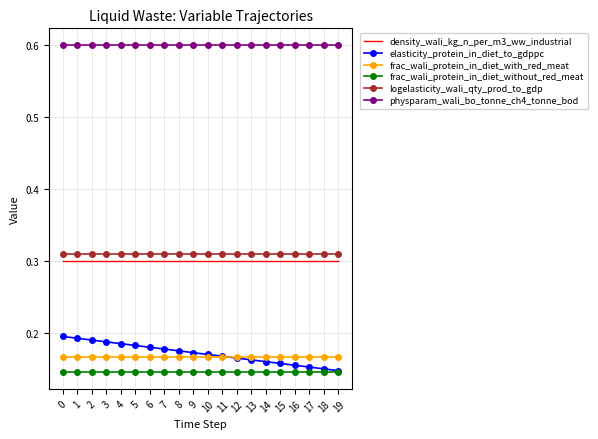

The value of logelasticity_wali_qty_prod_to_gdp at 14 is 0.3. True or false?

True